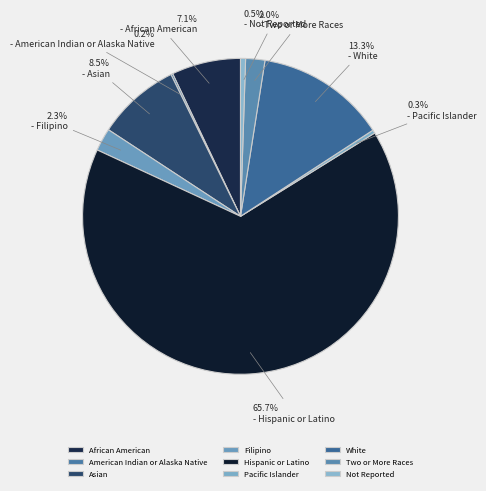

What percentage is the Filipino slice, to the nearest percent?

2%